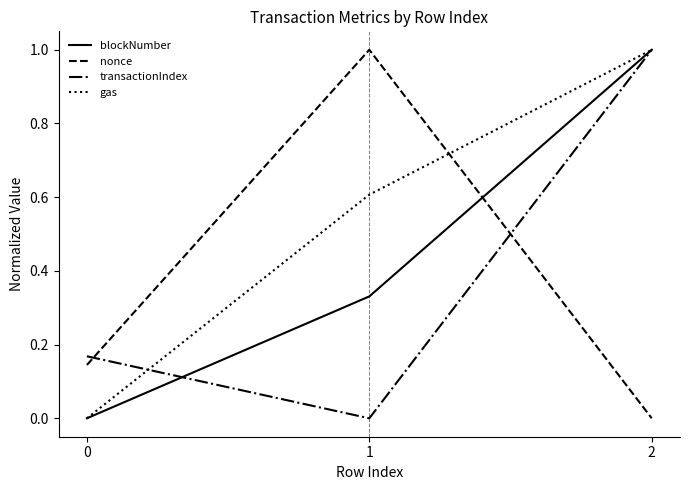

Is the value of transactionIndex at 1 greater than the value of gas at 2?

No